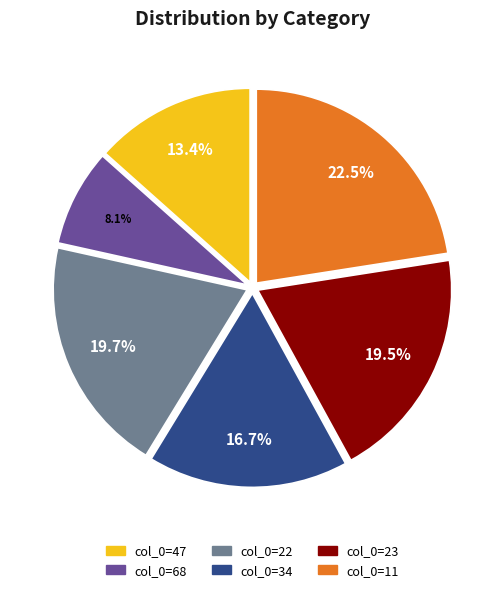

How many slices are in this pie chart?

6